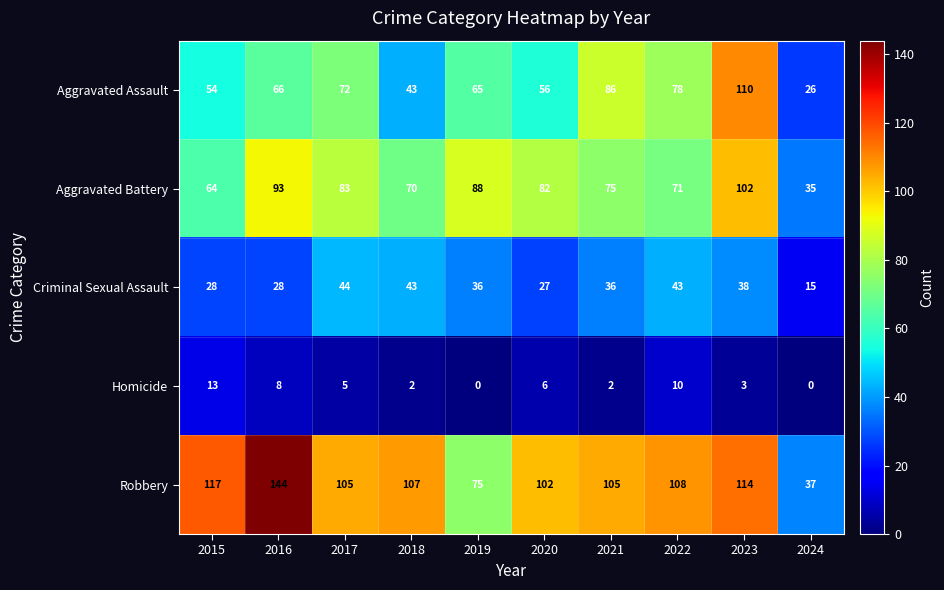

What is the difference between the second highest and minimum values in the Robbery series?

80